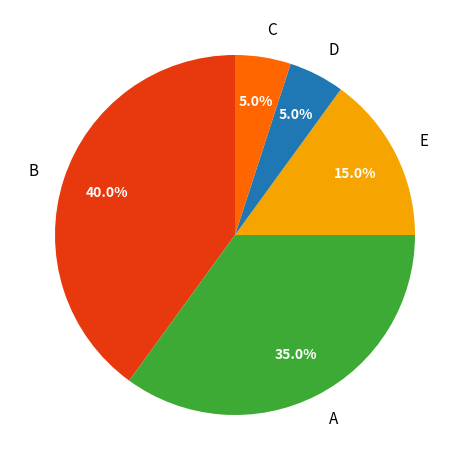

How many segments does this pie chart have?

5